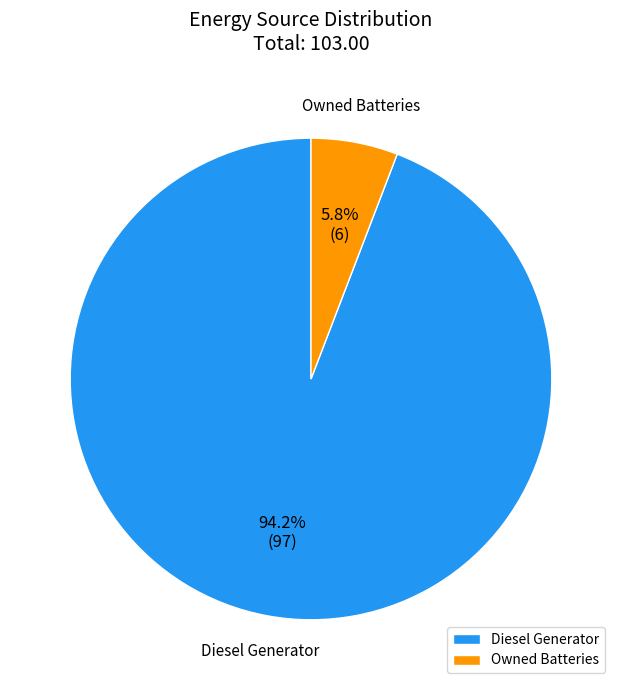

Which category has the biggest portion of the pie?

Diesel Generator